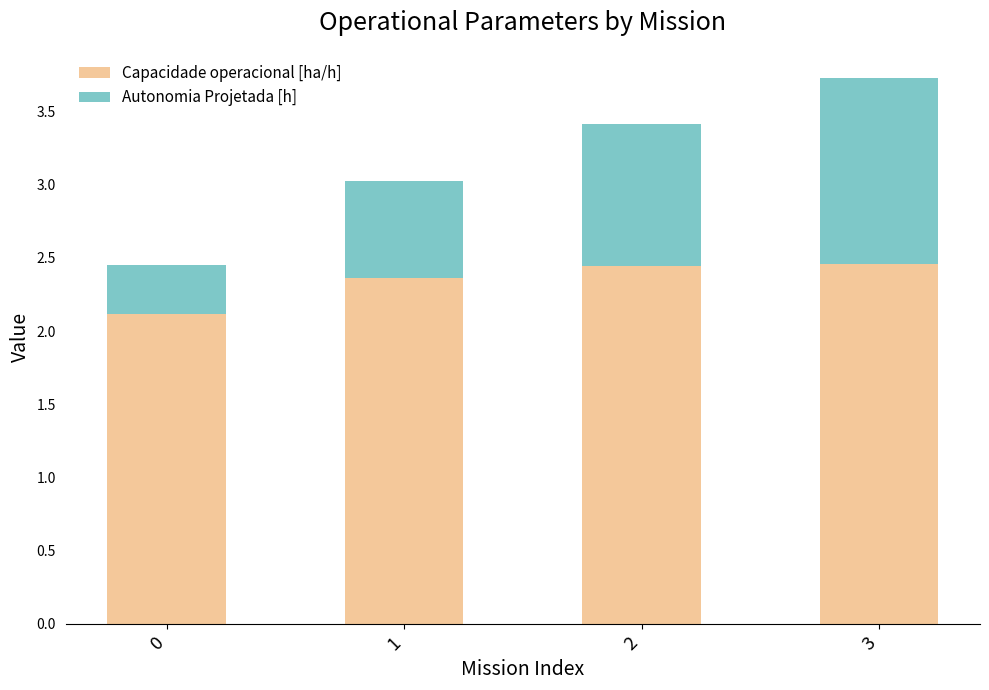

What is the average value of the Capacidade operacional [ha/h] series?

2.3